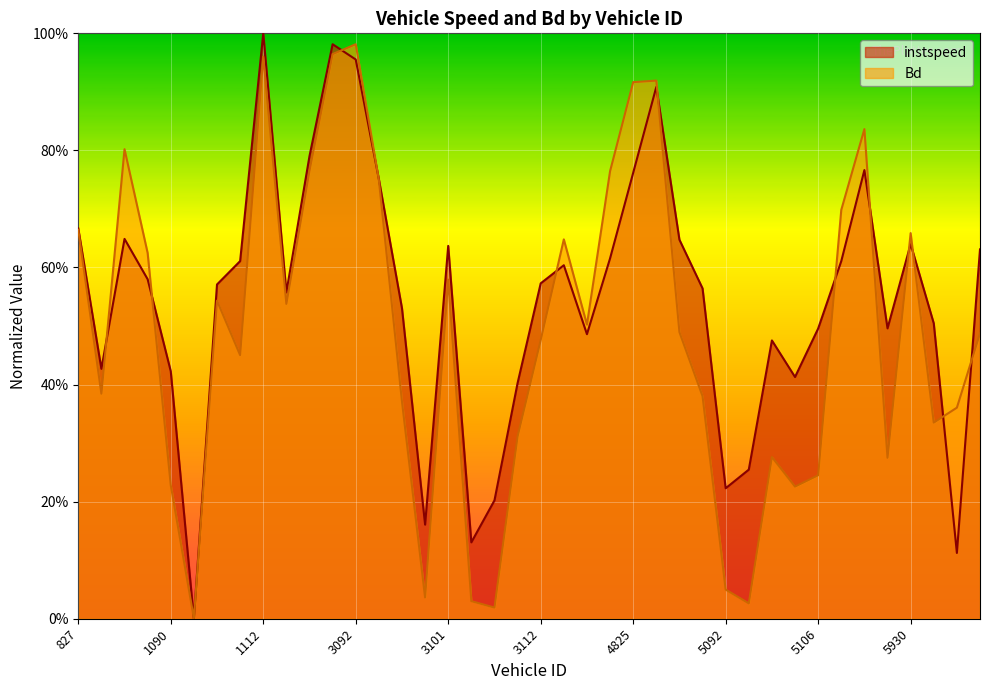

List the series in order of their peak value, highest first.

instspeed, Bd